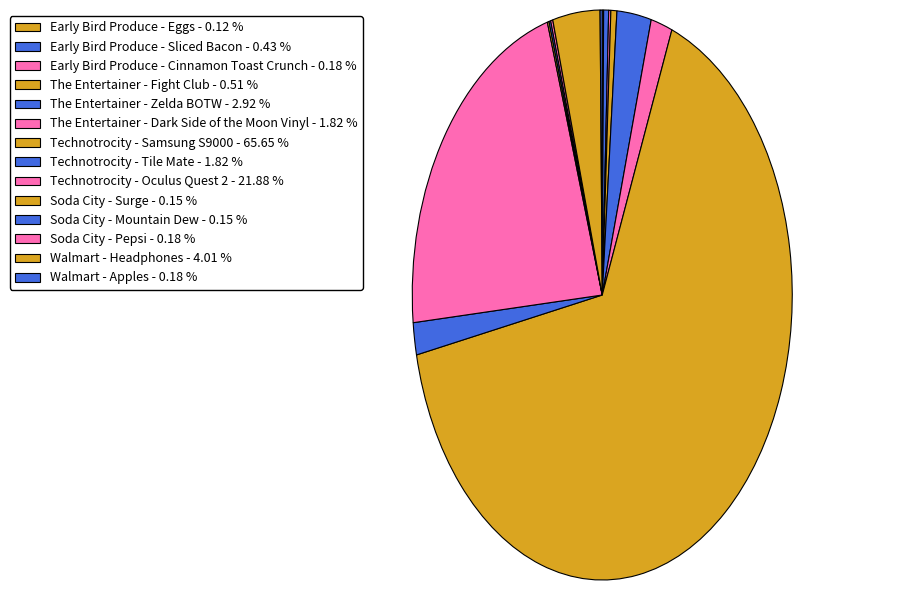

Which category has the biggest portion of the pie?

Technotrocity - Samsung S9000